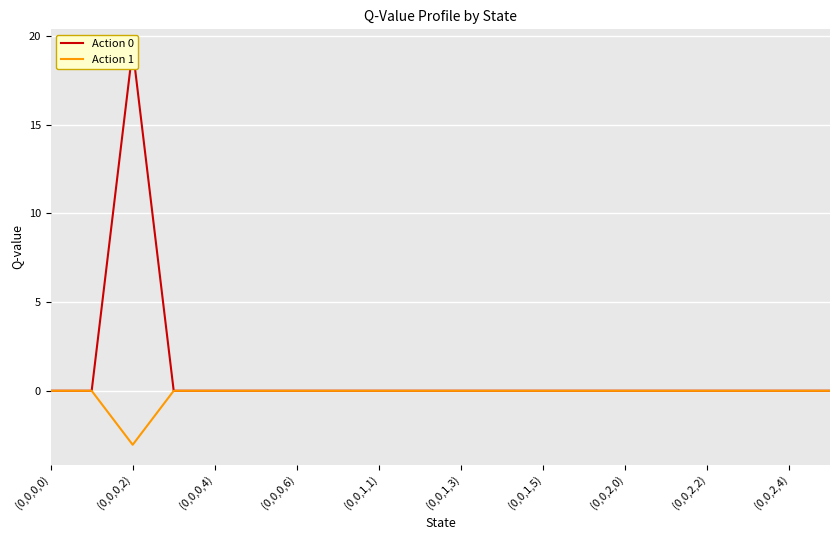

What are all the series names shown in the legend?

Action 0, Action 1